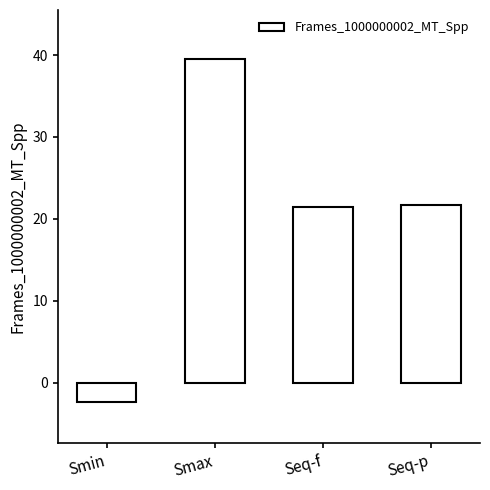

What is the value of the 4th bar from the left?

21.7